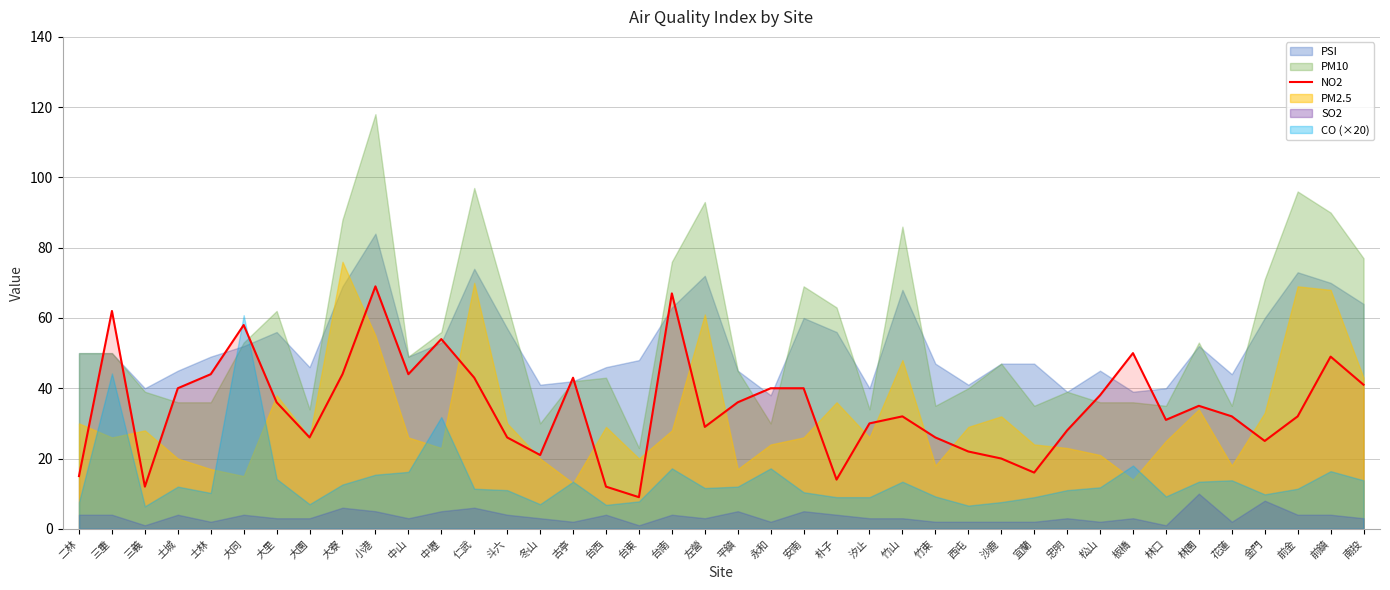

The NO2 series shows 28 at 忠明. True or false?

True